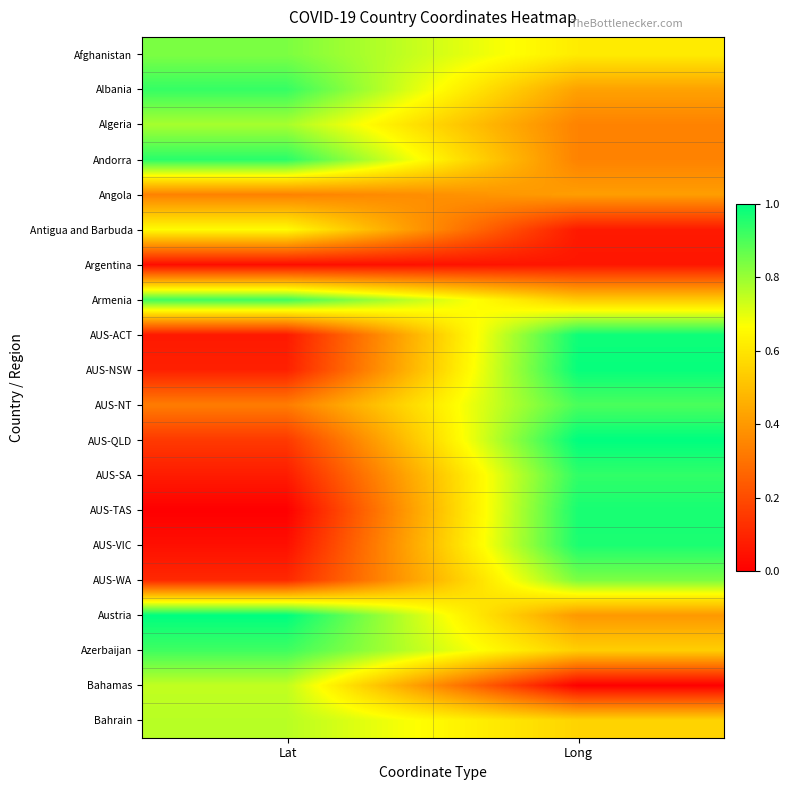

Reading left to right, extract all data points from this chart.

Afghanistan: Lat=0.8	Long=0.6
Albania: Lat=0.9	Long=0.4
Algeria: Lat=0.8	Long=0.3
Andorra: Lat=0.9	Long=0.3
Angola: Lat=0.3	Long=0.4
Antigua and Barbuda: Lat=0.7	Long=0.1
Argentina: Lat=0.0	Long=0.1
Armenia: Lat=0.9	Long=0.5
AUS-ACT: Lat=0.1	Long=1.0
AUS-NSW: Lat=0.1	Long=1.0
AUS-NT: Lat=0.3	Long=0.9
AUS-QLD: Lat=0.2	Long=1.0
AUS-SA: Lat=0.1	Long=0.9
AUS-TAS: Lat=0.0	Long=1.0
AUS-VIC: Lat=0.0	Long=1.0
AUS-WA: Lat=0.1	Long=0.8
Austria: Lat=1.0	Long=0.4
Azerbaijan: Lat=0.9	Long=0.5
Bahamas: Lat=0.7	Long=0.0
Bahrain: Lat=0.8	Long=0.6